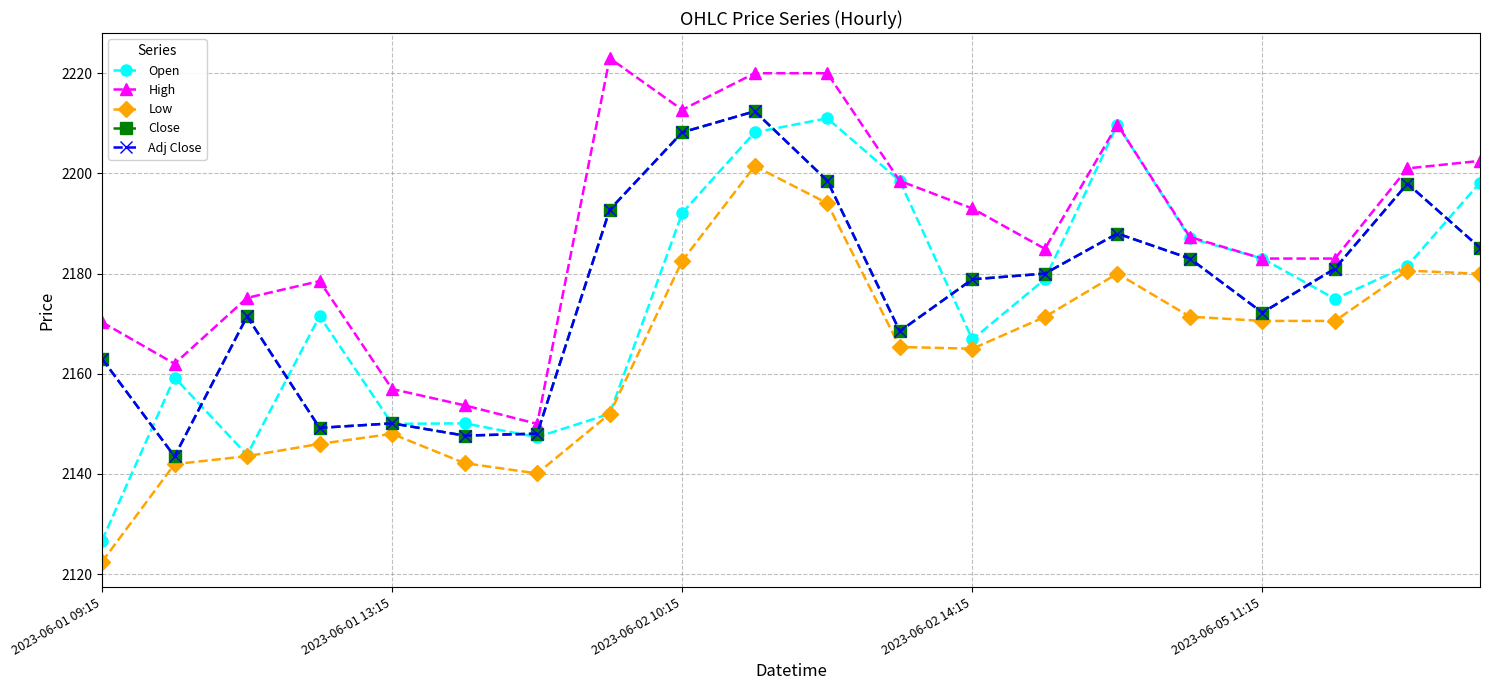

Is this an area chart (filled region under the line)?

No